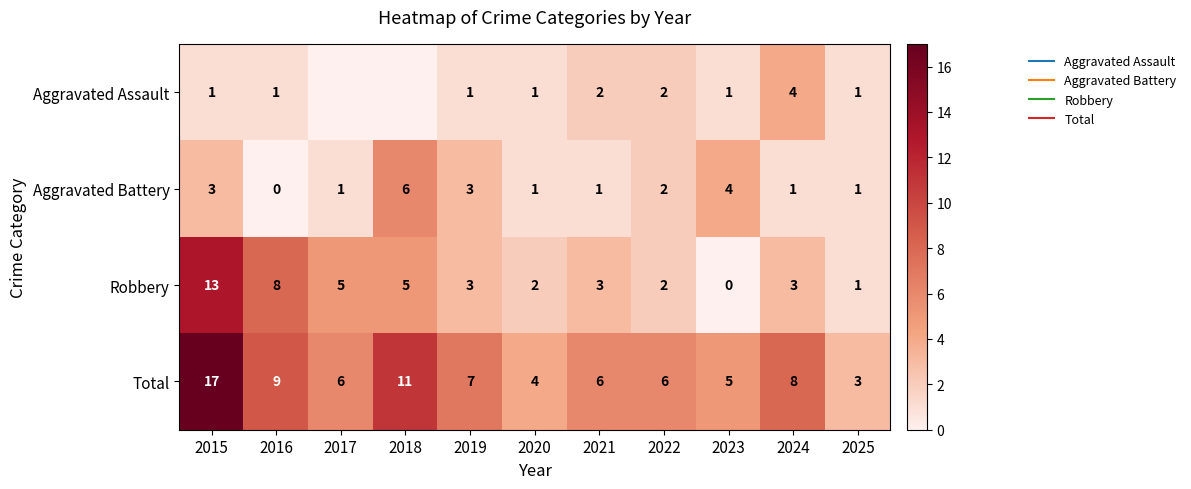

Is the value of Total at 2024 greater than the value of Aggravated Battery at 2024?

Yes